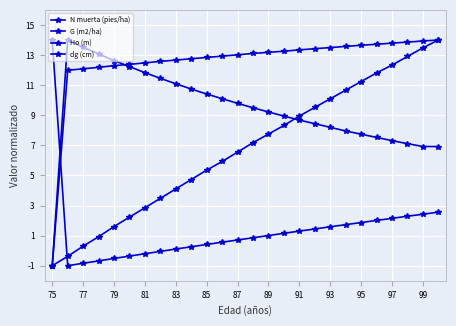

How many lines are shown in the chart?

4